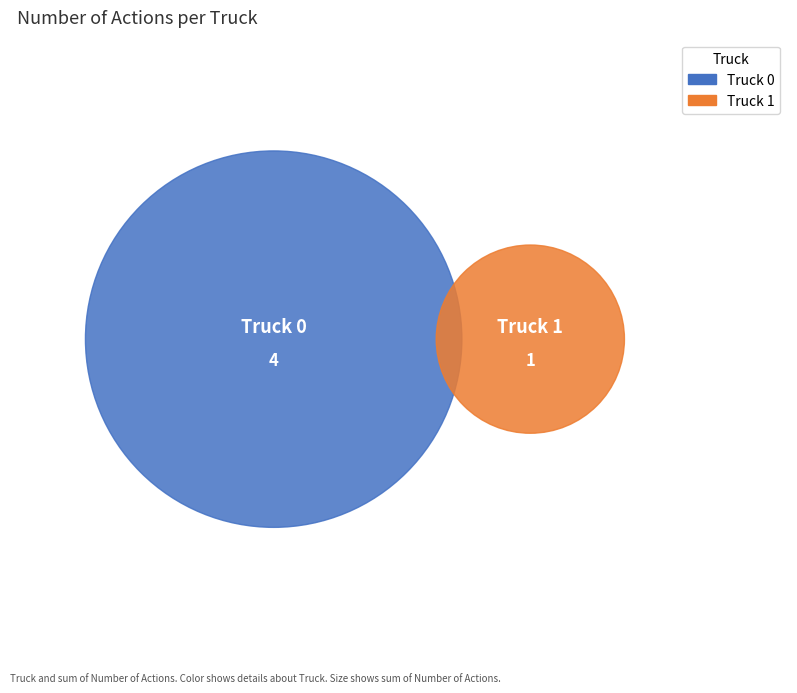

To the nearest percent, what portion does Truck 1 represent?

20%